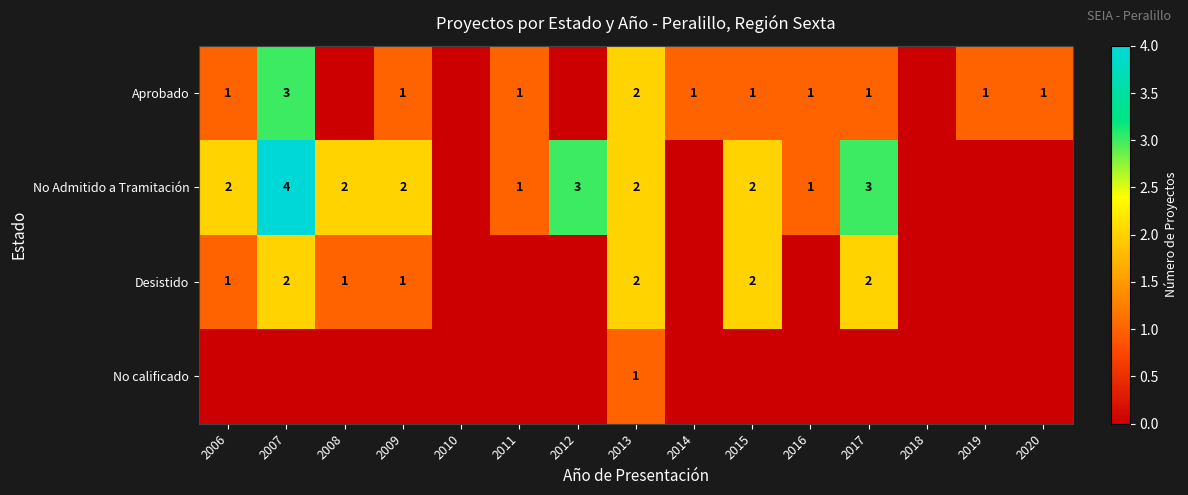

Which label corresponds to the largest value in the chart?

2007